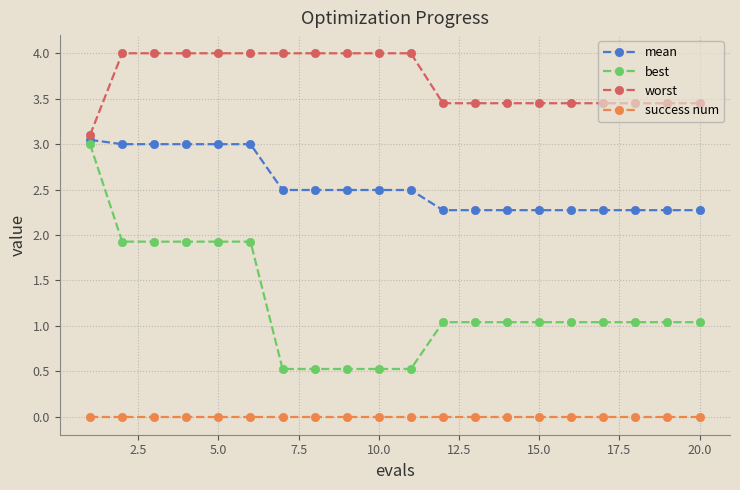

What is the value of the best point at the 18th from the left?

1.0